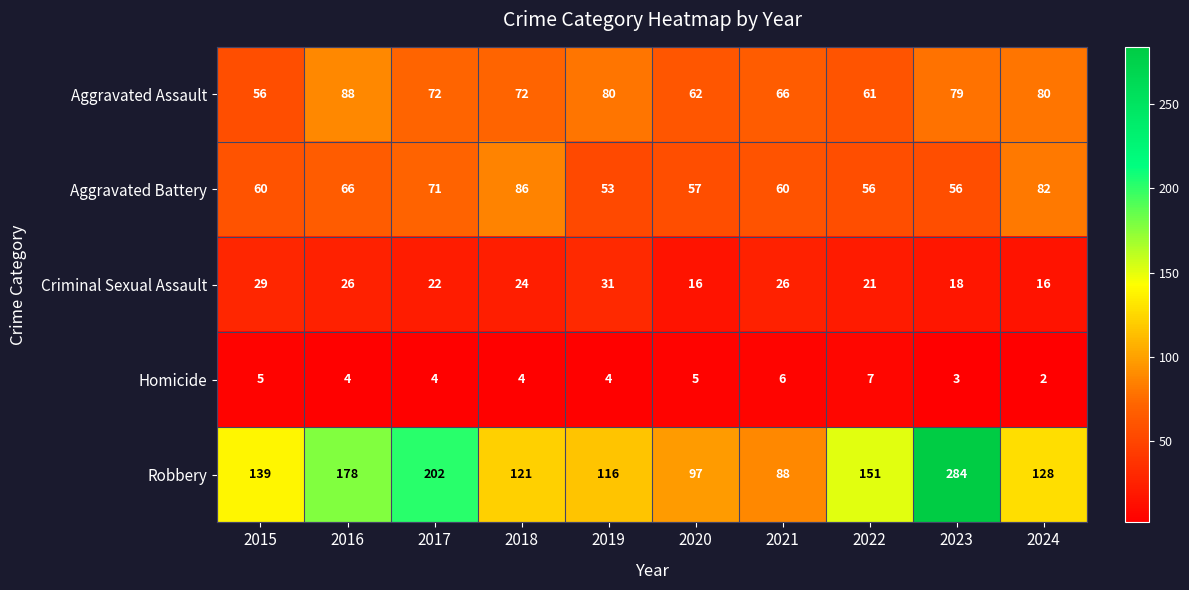

Is it true that Aggravated Battery equals 60 at 2021?

True